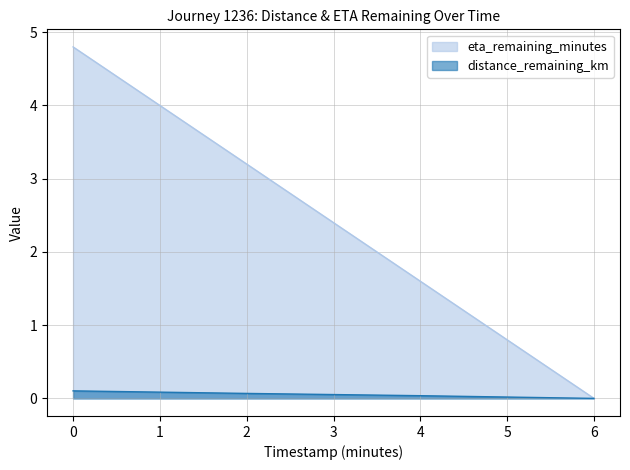

How many values in the distance_remaining_km series exceed 0?

3